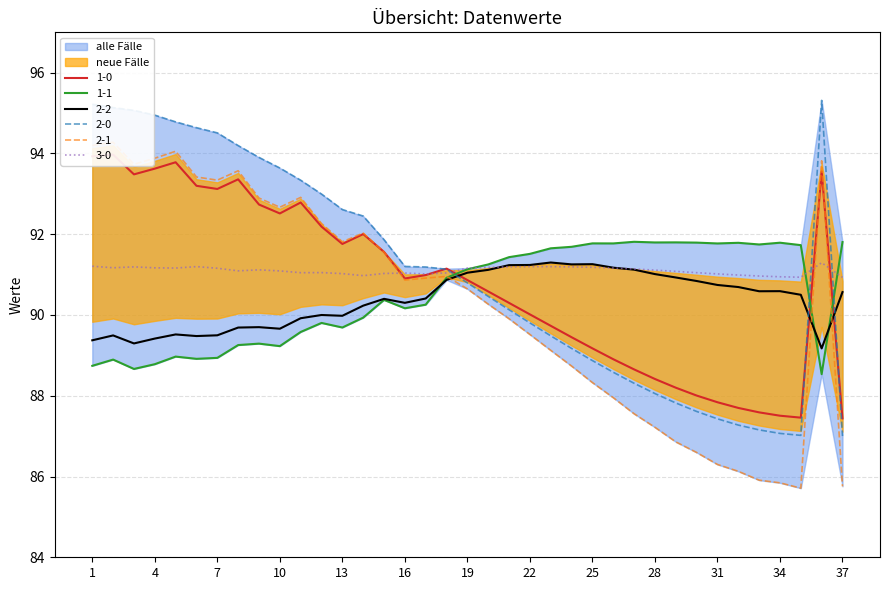

Which series has the largest total across all categories?

3-0